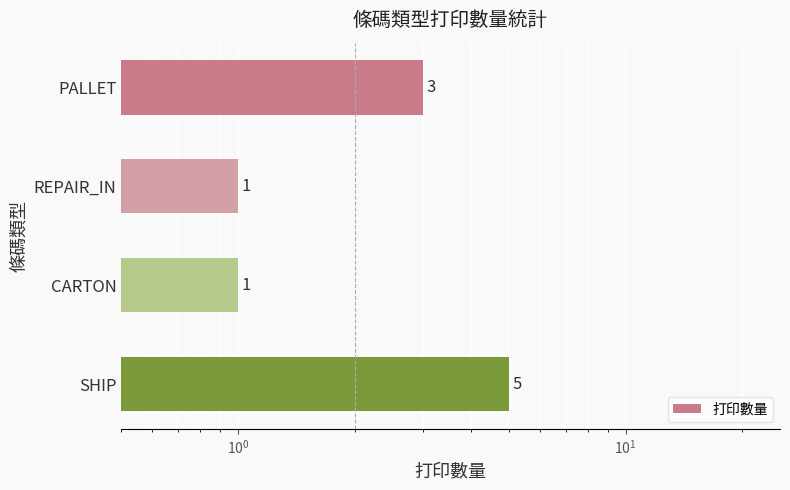

Is it true that the value at SHIP is 8?

False